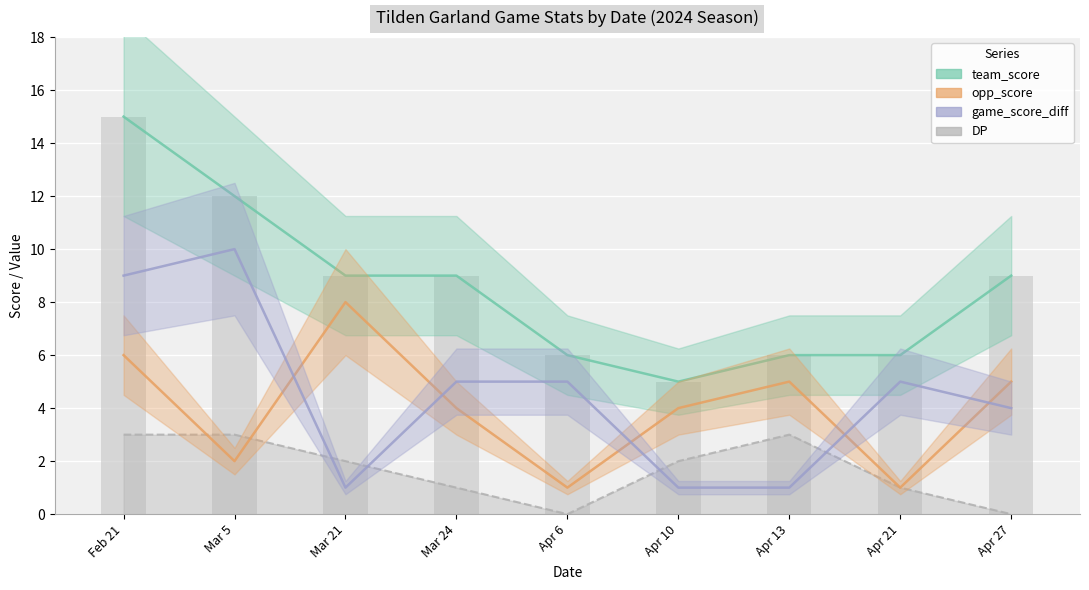

At how many categories does at least one series exceed 6?

5